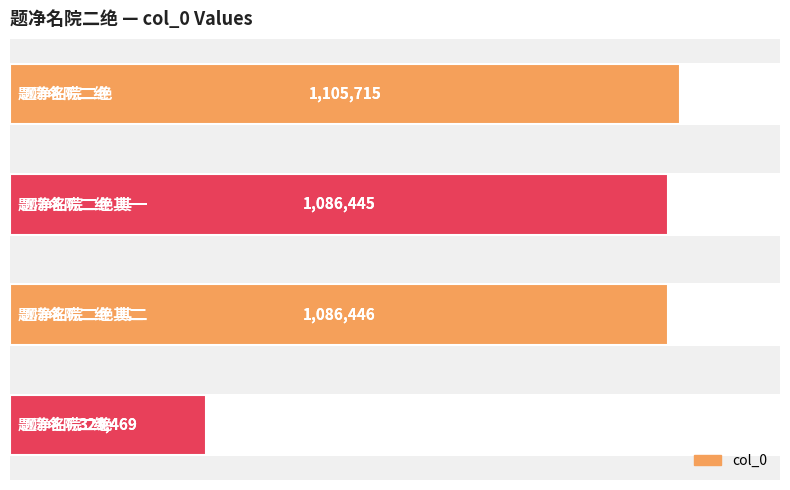

Where is the data nearest to the value 714592?

题净名院二绝 其一